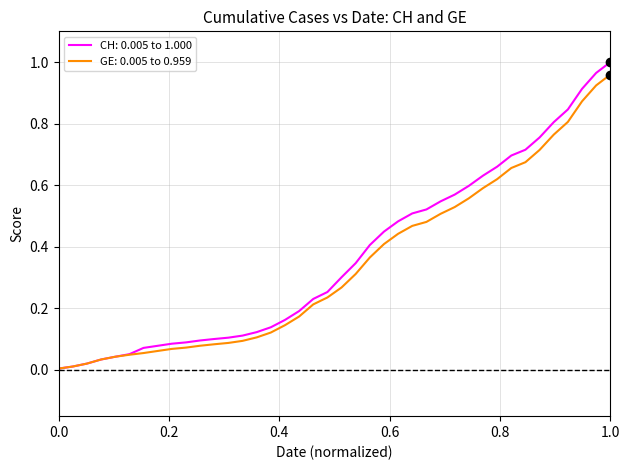

Which series has the largest range (max minus min)?

CH: 0.005 to 1.000